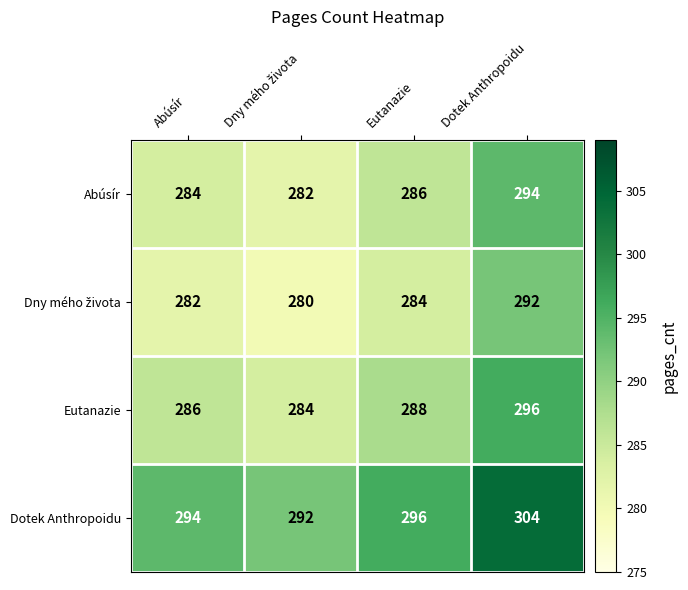

What is the difference between the Abúsír values at Eutanazie and Dotek Anthropoidu?

8